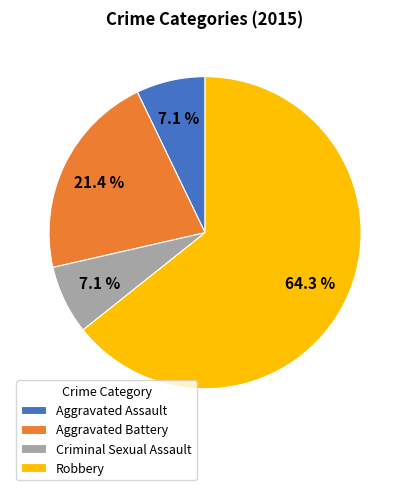

What portion of the pie excludes Criminal Sexual Assault?

92.9%